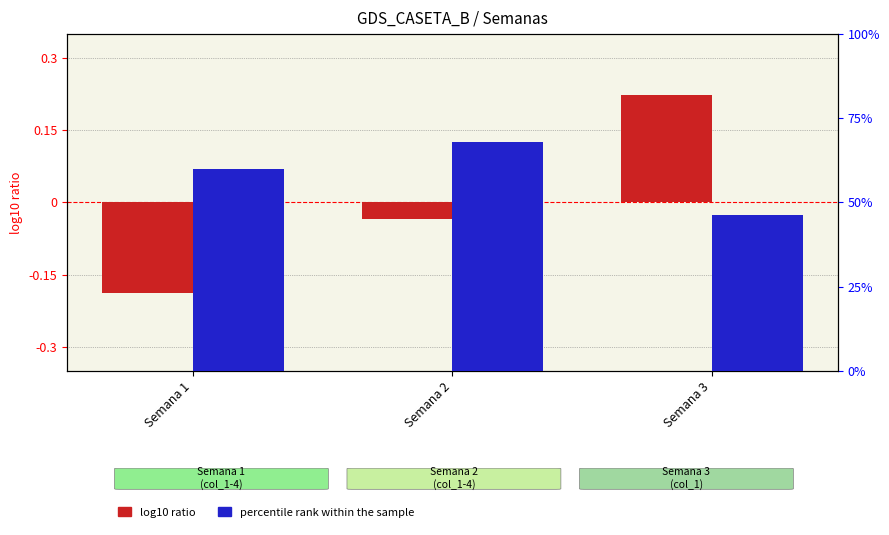

How many bars are there in each group?

2